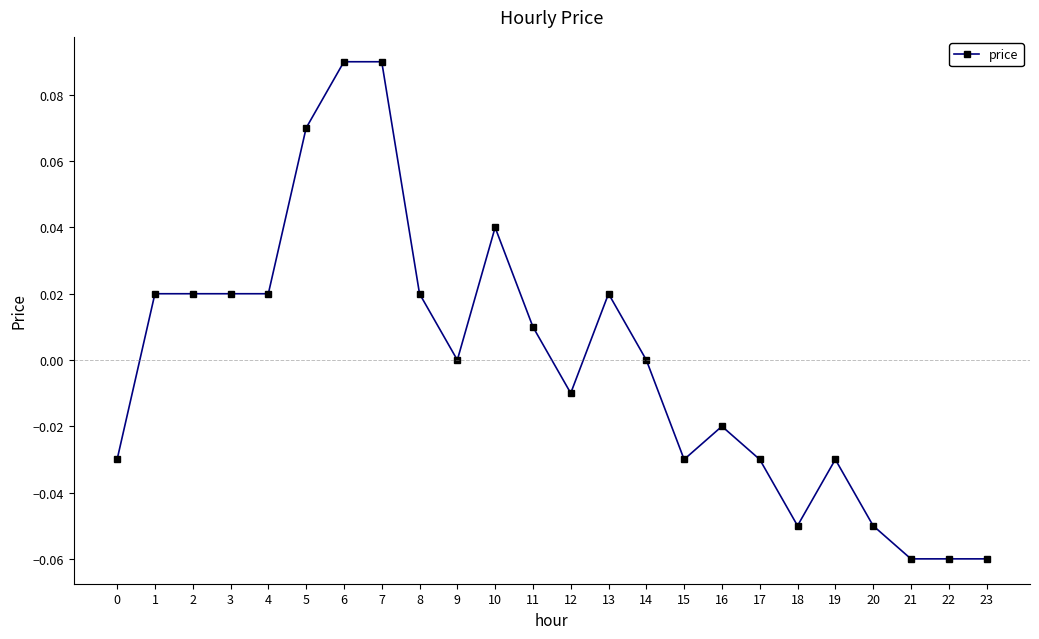

True or false: the data shows 0.0 at 3.

True